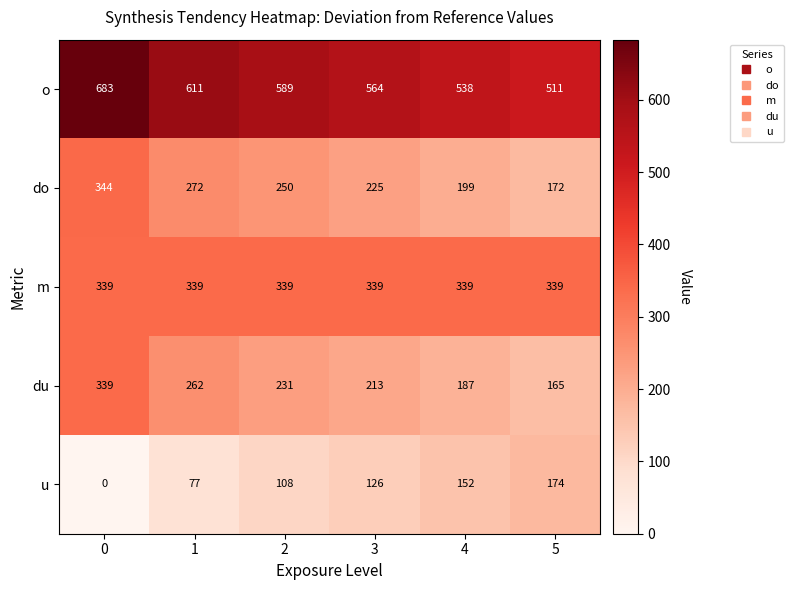

Reading left to right, transcribe all the data shown in this chart.

o: 683	611	589	564	538	511
do: 344	272	250	225	199	172
m: 339	339	339	339	339	339
du: 339	262	231	213	187	165
u: 0	77	108	126	152	174